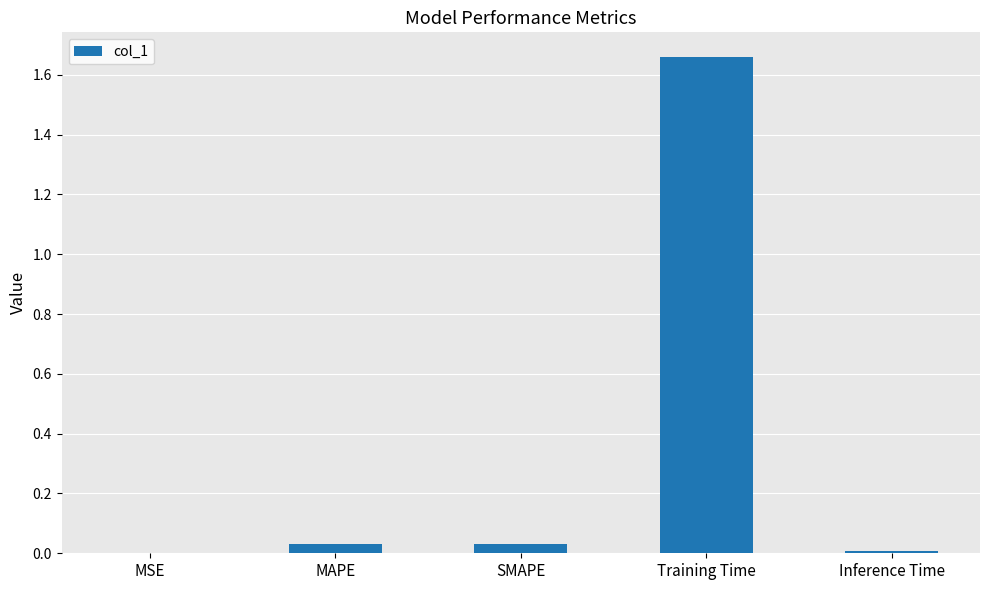

Count the number of categories in the chart.

5